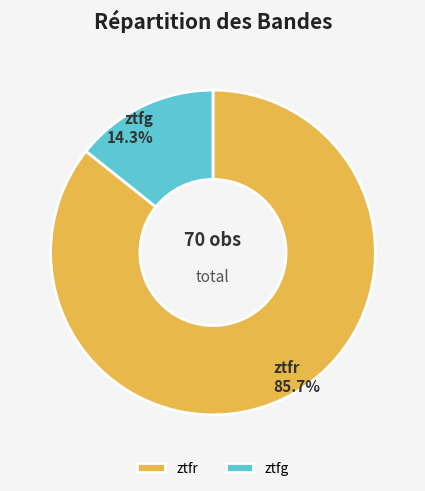

What is the ratio of the value at ztfr to the value at ztfg?

6.0